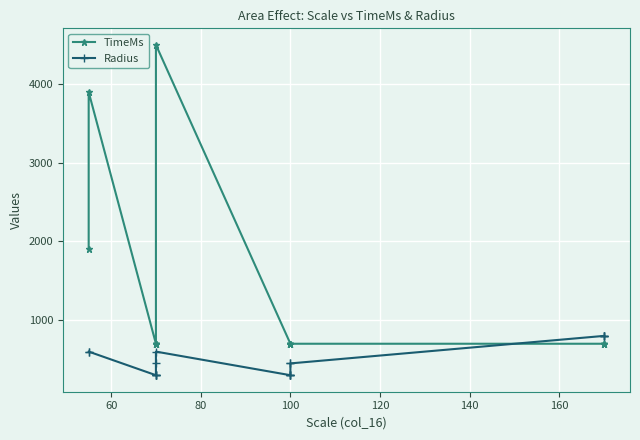

What is the difference between the maximum and second lowest values in the Radius series?

500